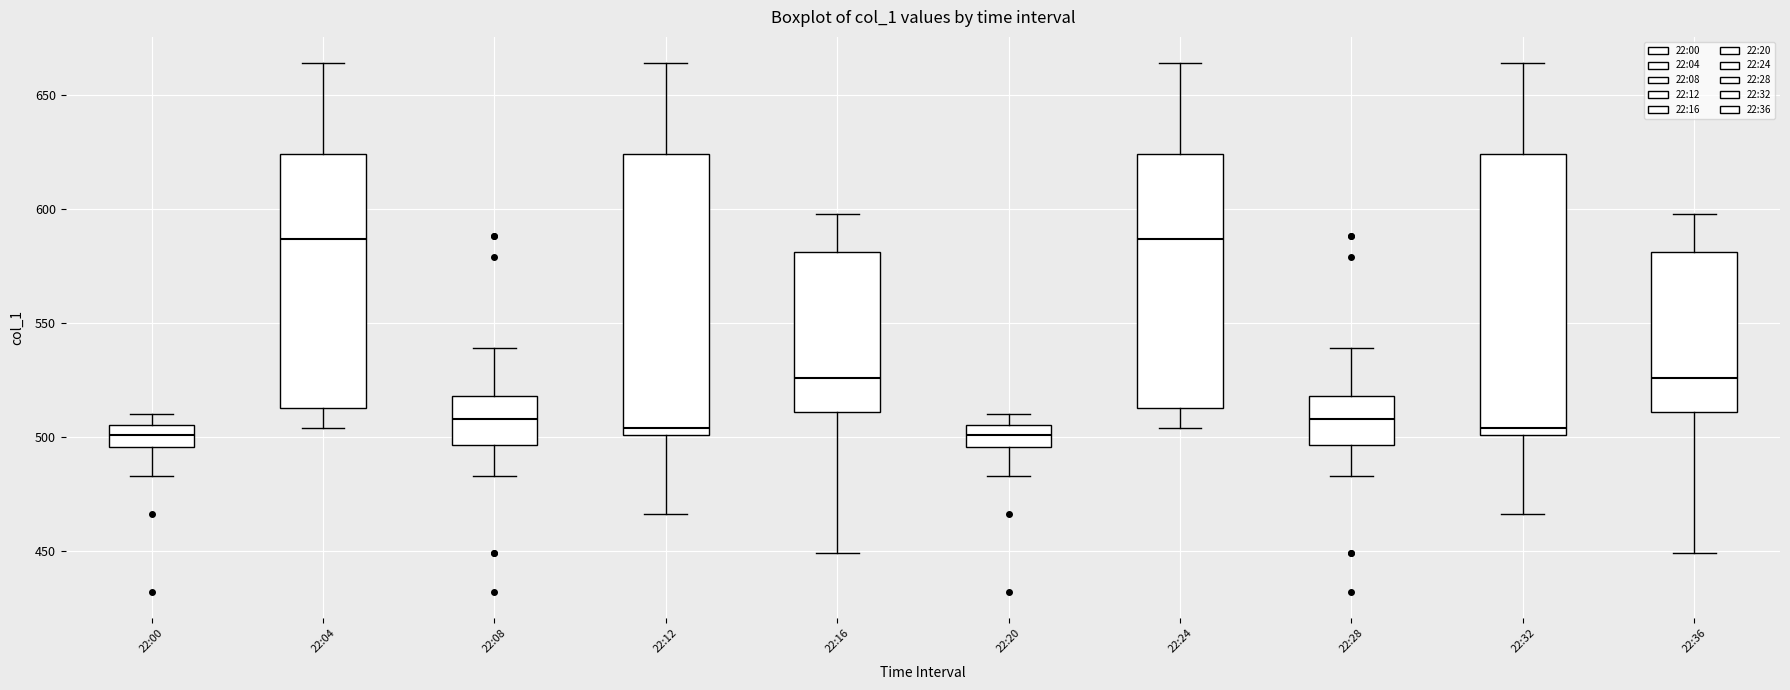

Reading left to right, transcribe this box plot: for each box, give where its median line is, the range the box spans, and where its two whiskers end, as read against the y-axis. The values are not printed on the chart, so give them approximately, as read against the axis.

22:00: median 500, box 495 to 505, whiskers 485 to 510
22:04: median 585, box 515 to 625, whiskers 505 to 665
22:08: median 510, box 495 to 520, whiskers 485 to 540
22:12: median 505, box 500 to 625, whiskers 465 to 665
22:16: median 525, box 510 to 580, whiskers 450 to 600
22:20: median 500, box 495 to 505, whiskers 485 to 510
22:24: median 585, box 515 to 625, whiskers 505 to 665
22:28: median 510, box 495 to 520, whiskers 485 to 540
22:32: median 505, box 500 to 625, whiskers 465 to 665
22:36: median 525, box 510 to 580, whiskers 450 to 600